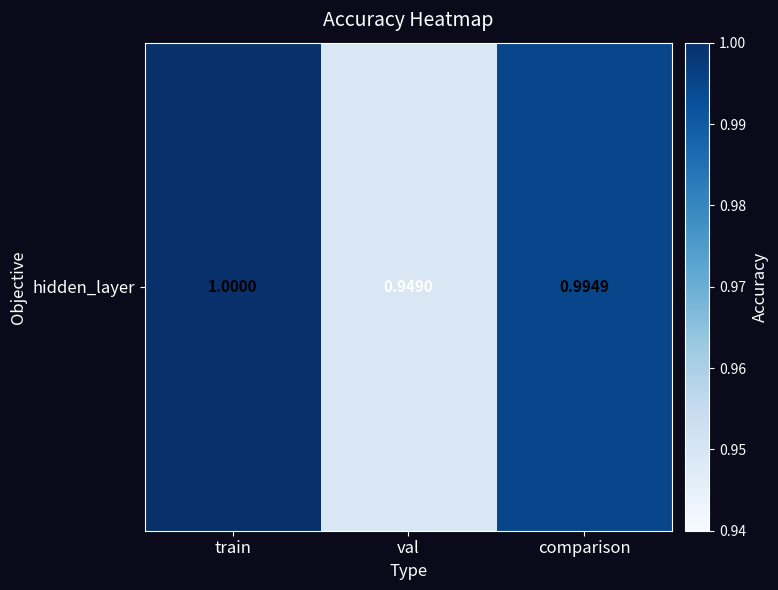

What is the greatest value displayed?

1.0